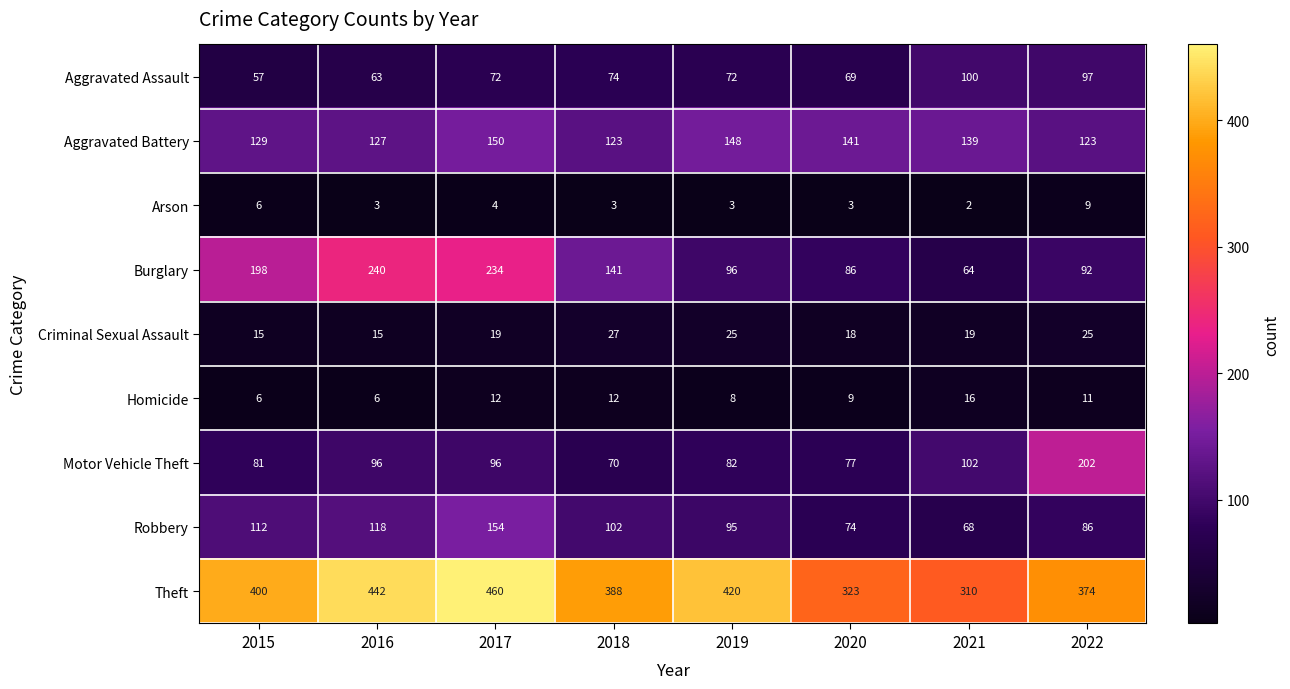

The Aggravated Assault series shows 26 at 2020. True or false?

False